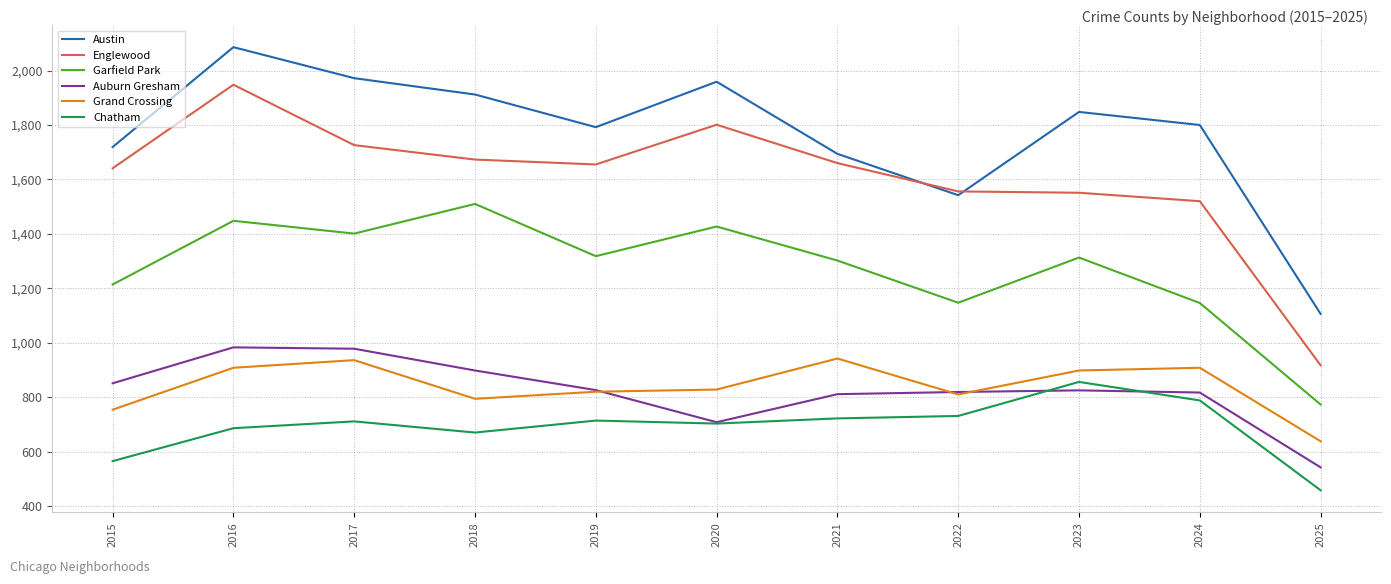

List the series in order of their peak value, lowest first.

Chatham, Grand Crossing, Auburn Gresham, Garfield Park, Englewood, Austin